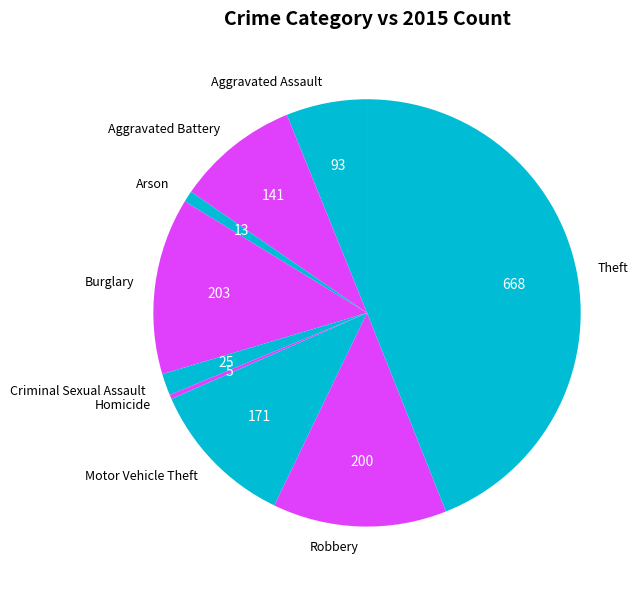

Is it true that Aggravated Assault is 1% of the pie?

False